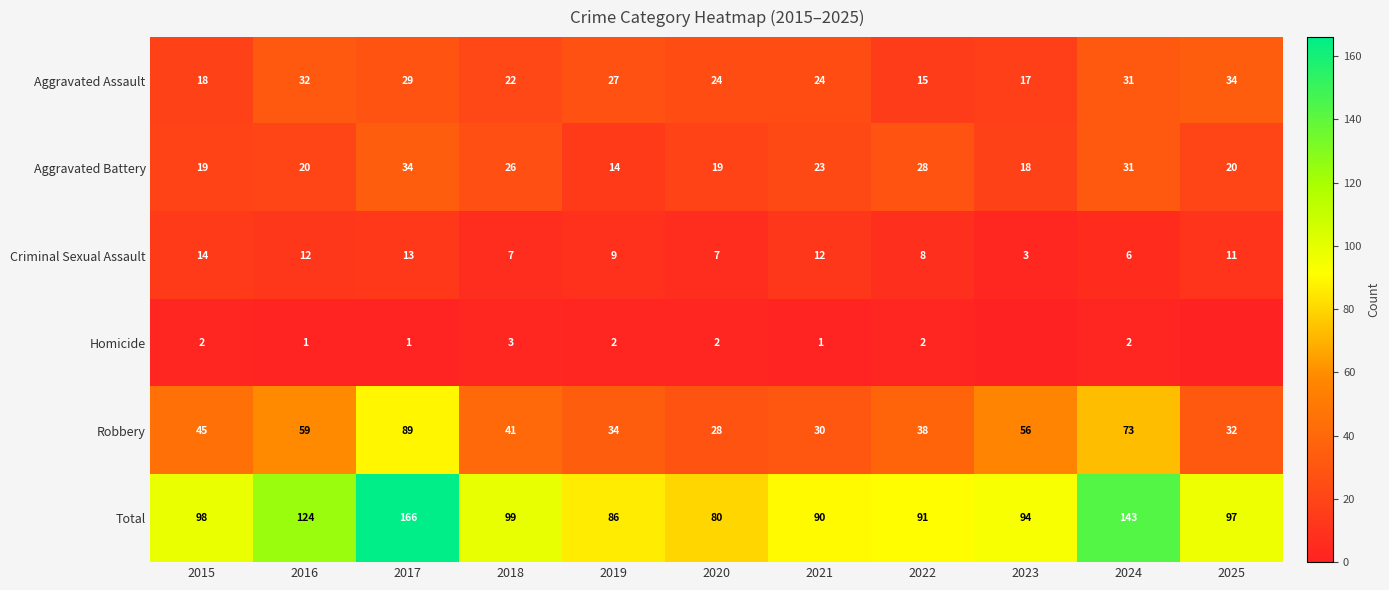

Is the value of Homicide at 2016 greater than the value of Aggravated Assault at 2021?

No